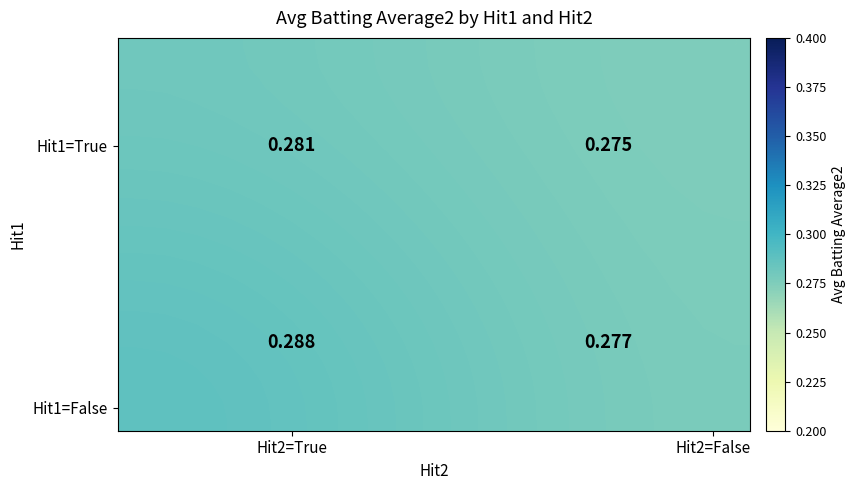

What is the minimum value shown in the chart?

0.3